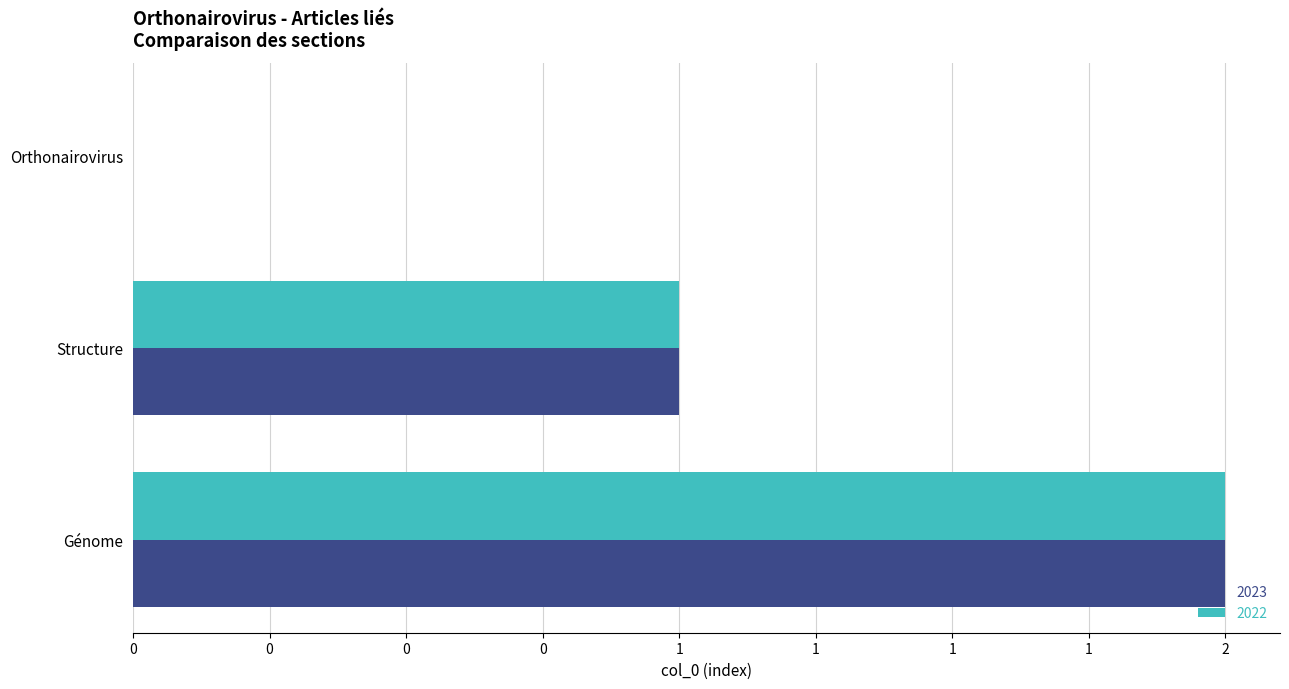

What is the sum of all 2023 values?

3